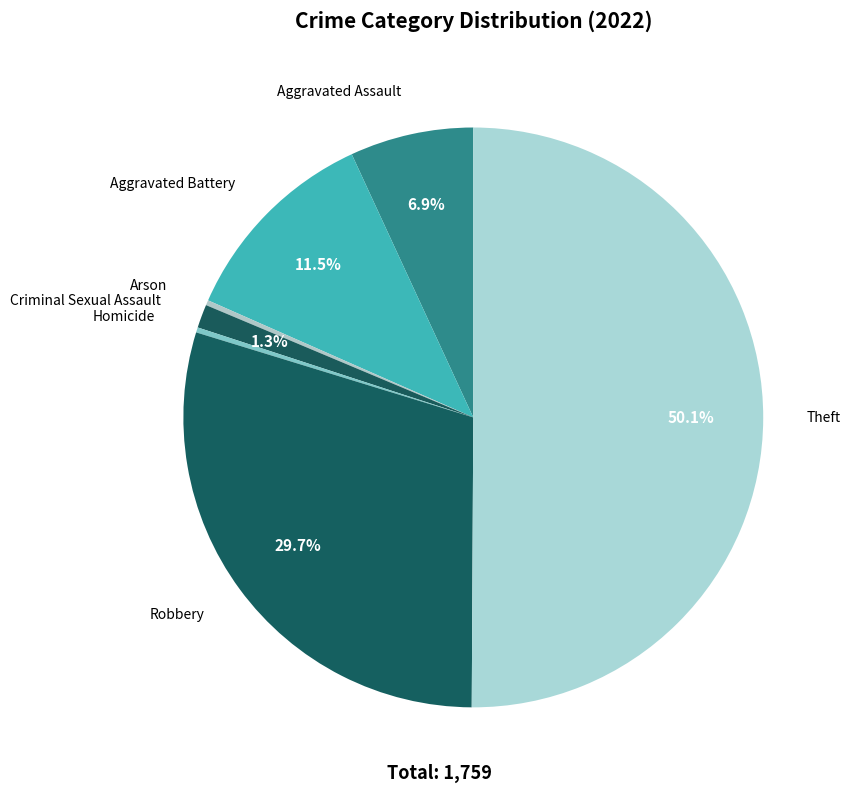

What is the ratio of the value at Aggravated Assault to the value at Homicide?

24.2